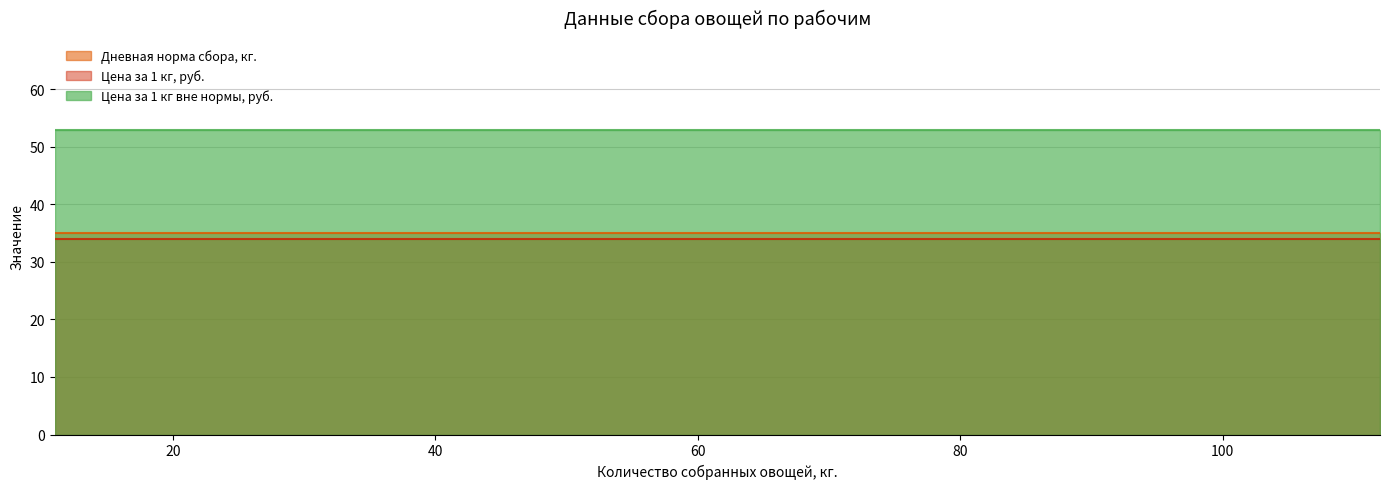

Is it true that Цена за 1 кг, руб. equals 34 at Петров?

True